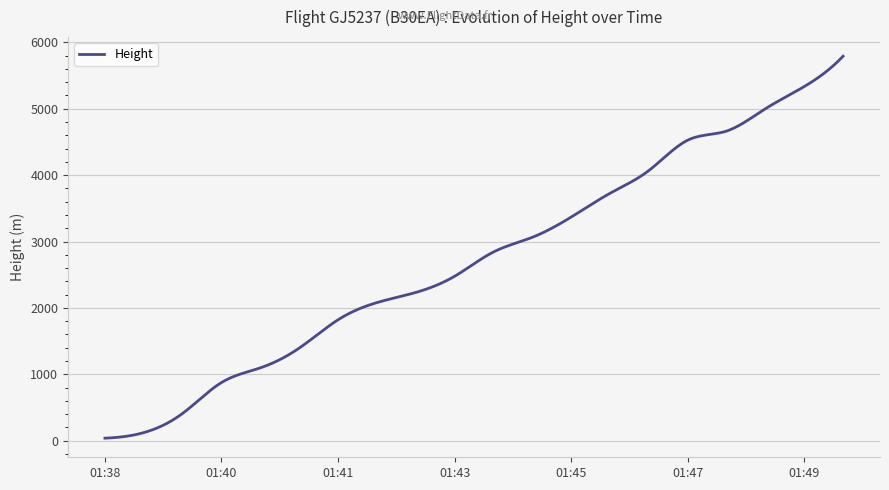

What is the maximum value shown in the chart?

5791.2